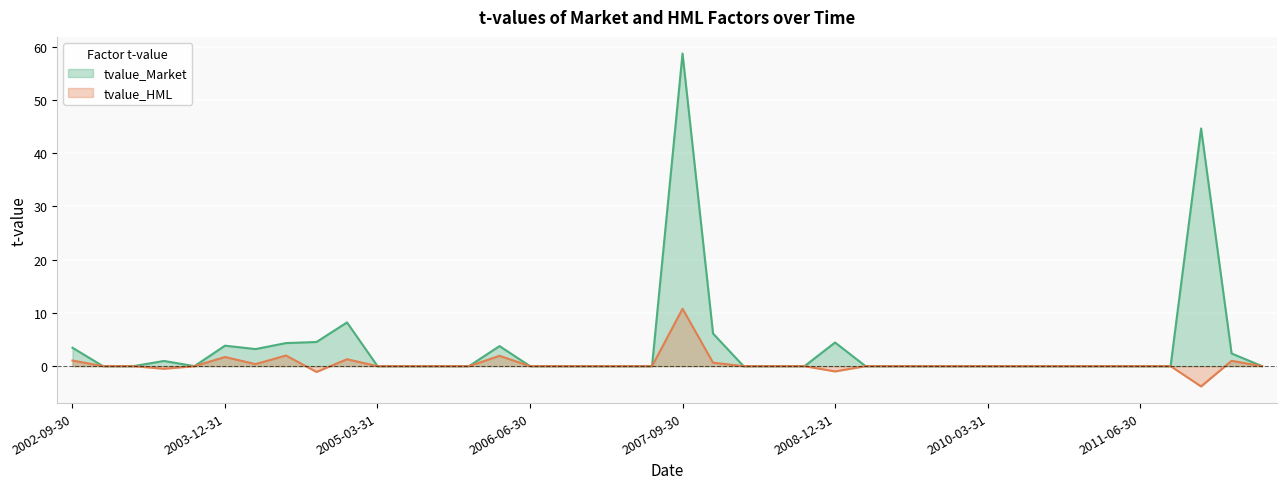

What is the sum of all tvalue_Market values?

148.6